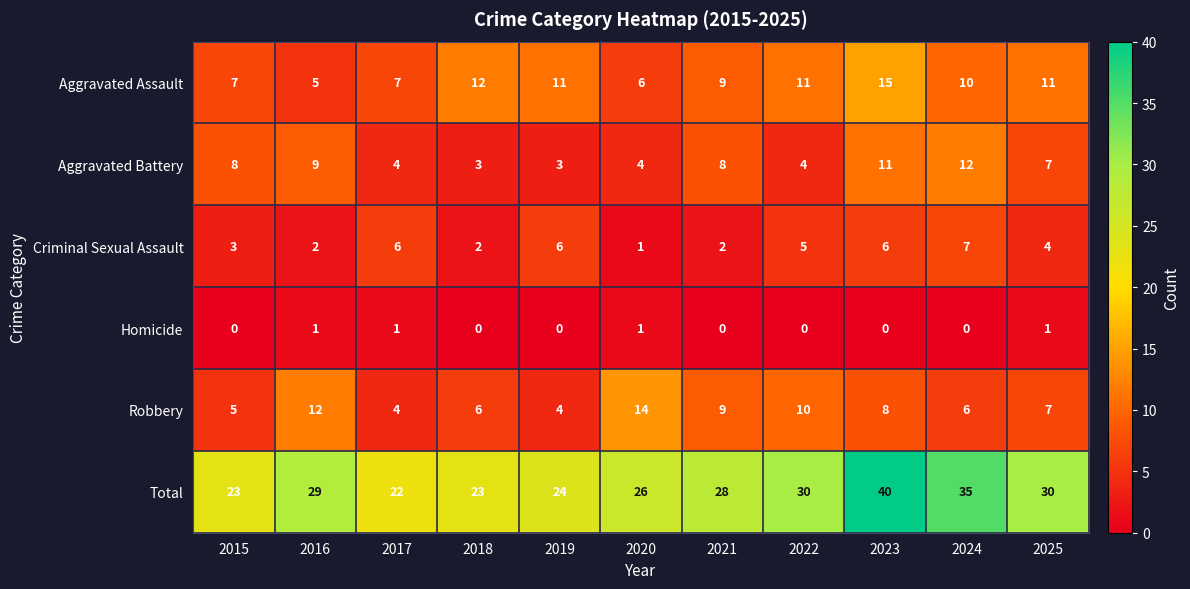

How many series are shown in this chart?

6